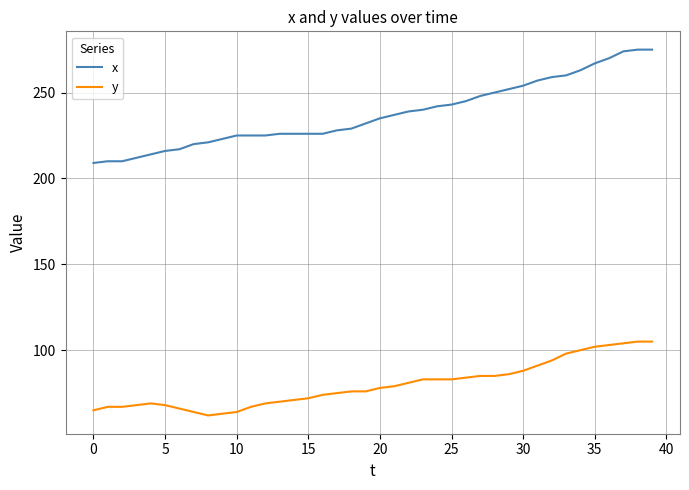

What are all the series names shown in the legend?

x, y